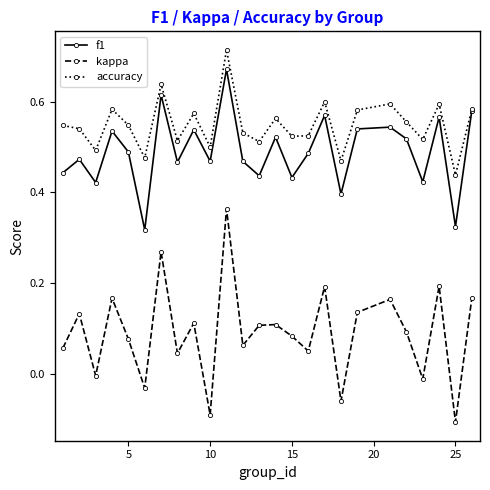

In kappa, how many points are higher than both neighbors (excluding endpoints)?

9